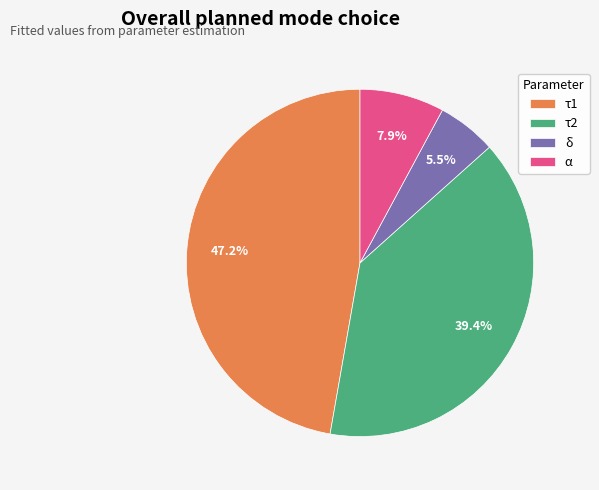

Which slice is the smallest?

δ